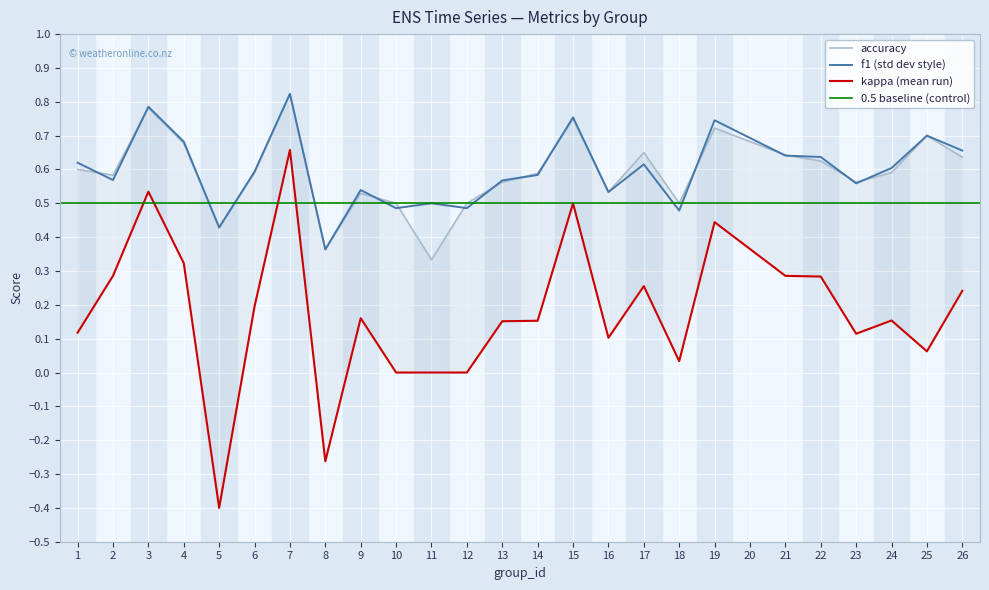

What is the difference between the f1 values at 9 and 1?

0.1